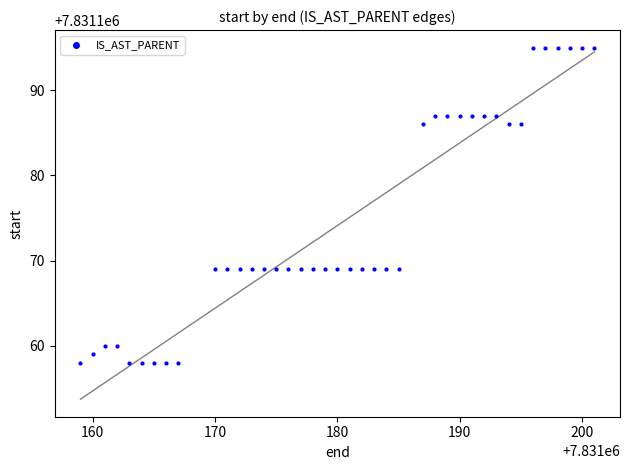

What is the range of X values (max minus min)?

42